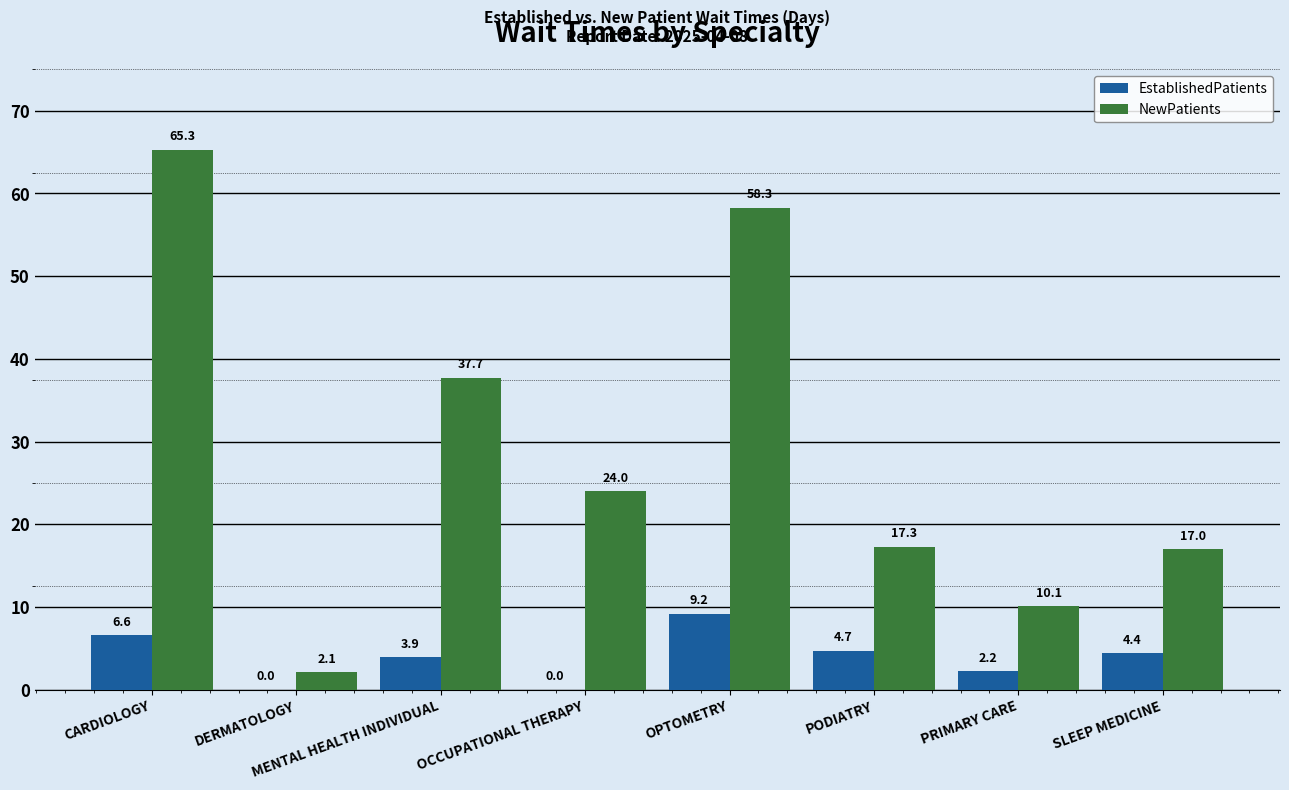

True or false: NewPatients has a value of 25.6 at PODIATRY.

False